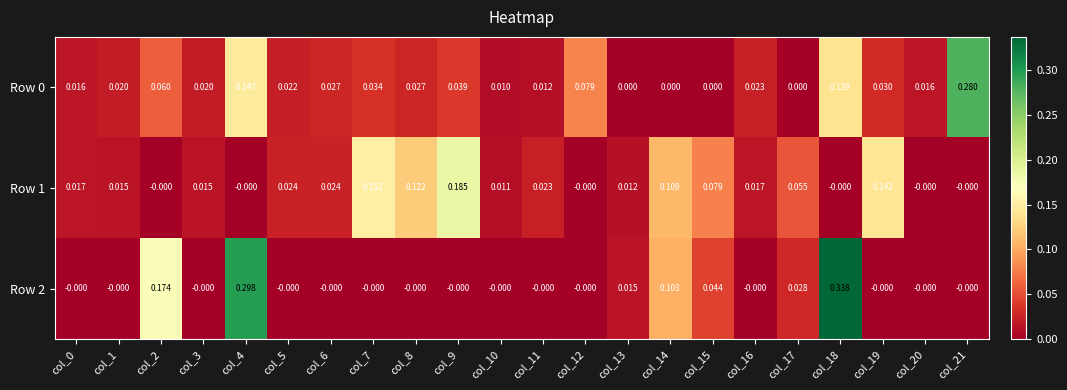

Which series changed the most between col_16 and col_18?

Row 2